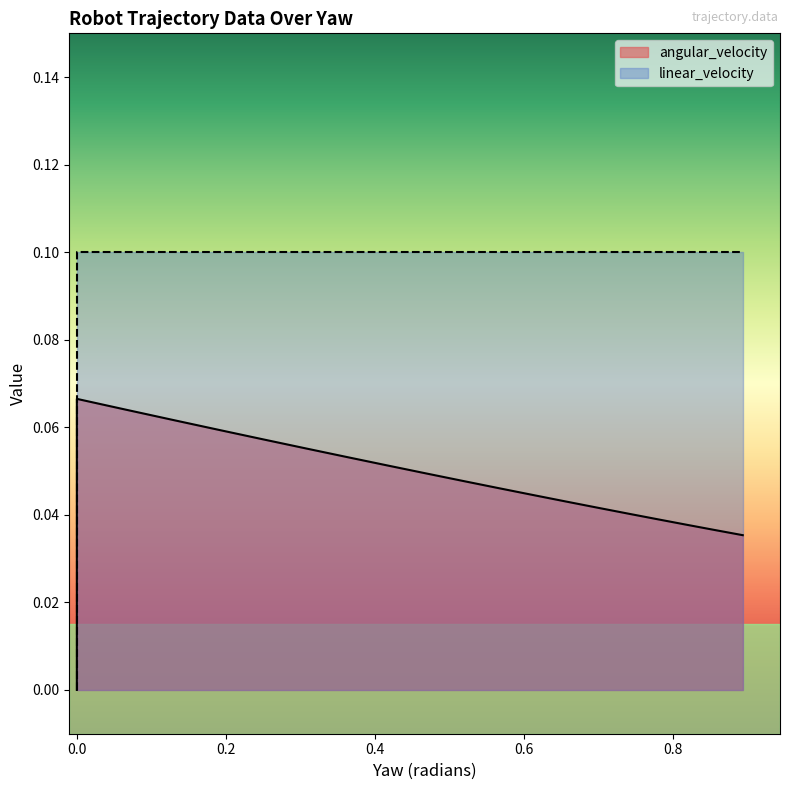

What is the total value across all series at 0.8578646411286435?

0.1